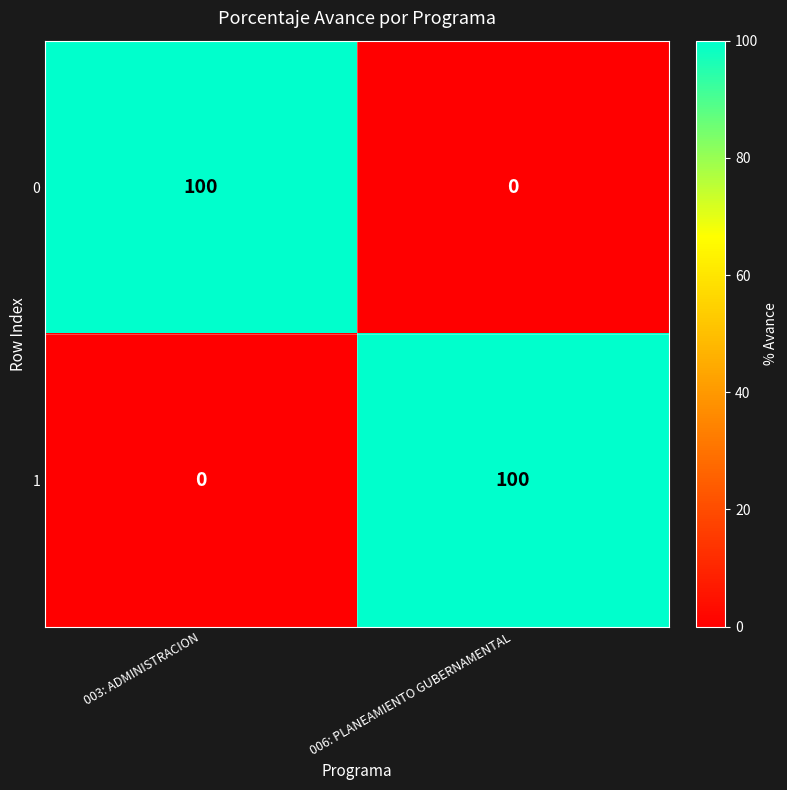

What is the greatest value displayed?

100